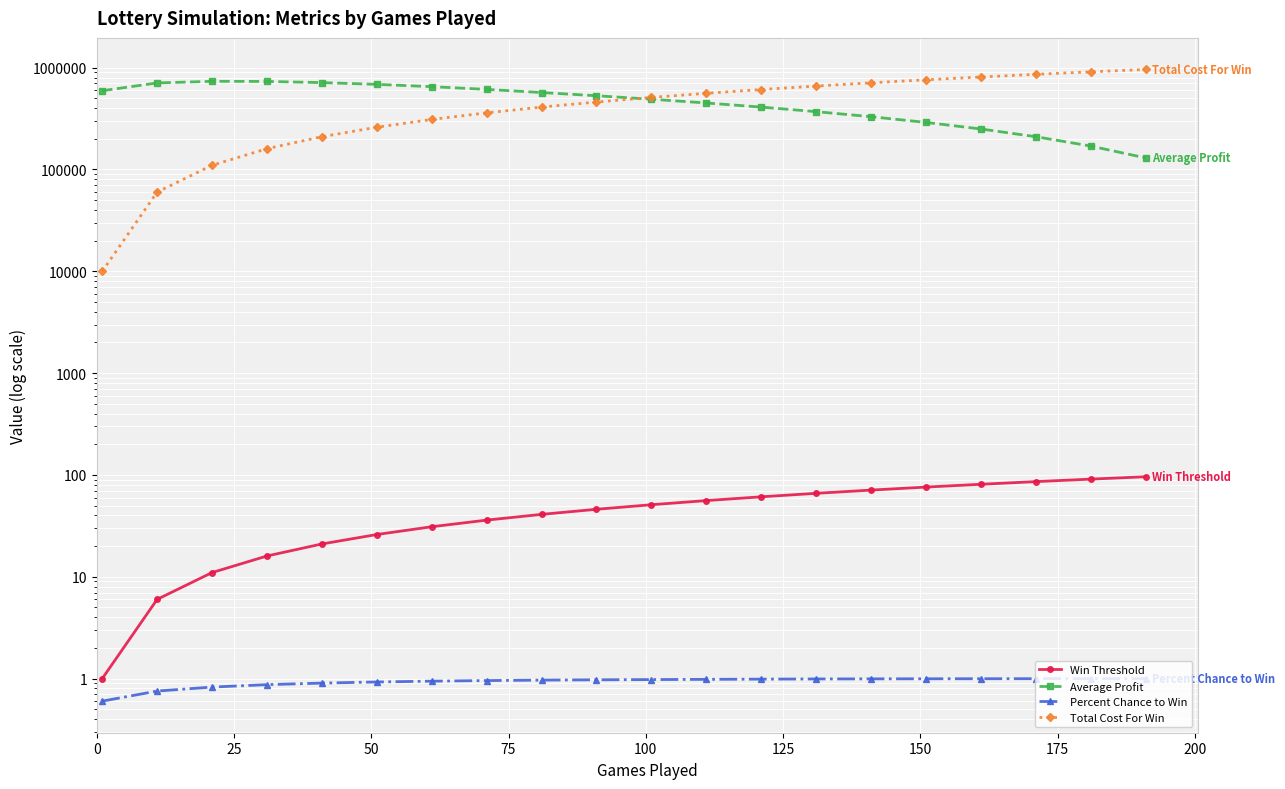

What is the spread (max minus min) of values at 0?

593562.8